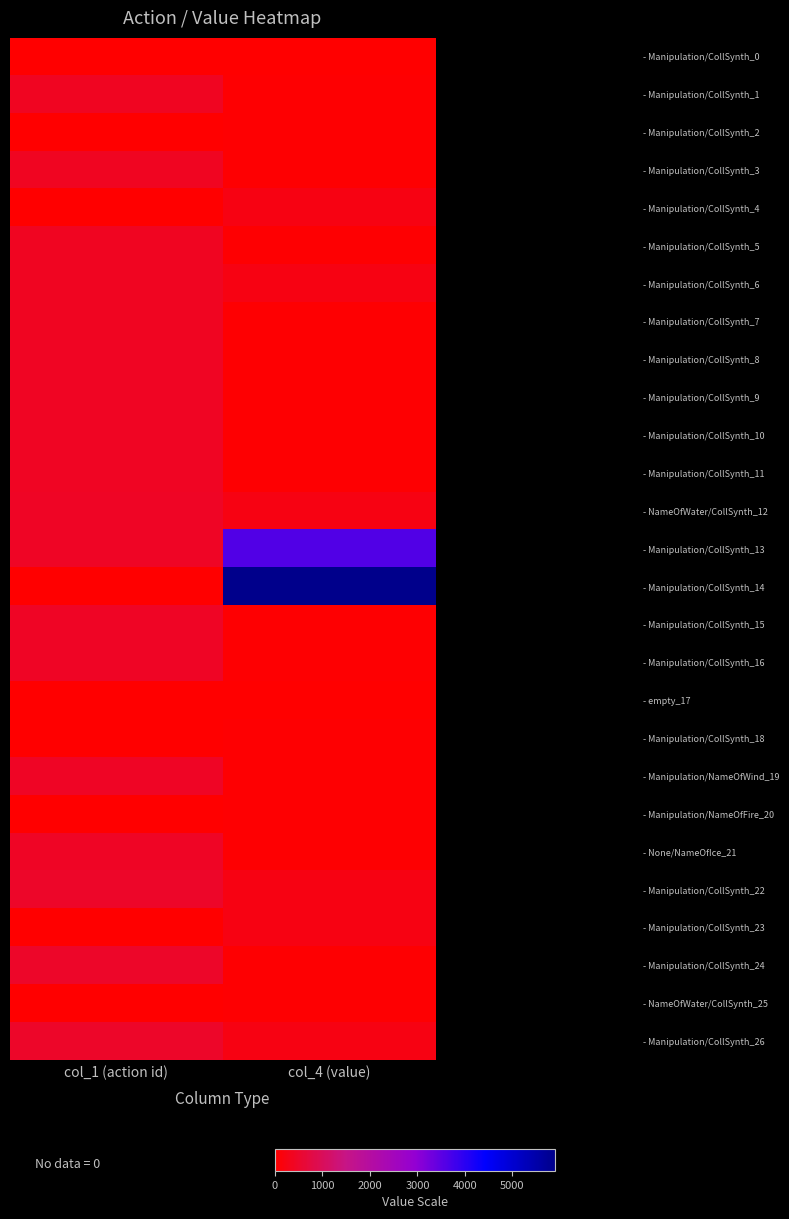

Which series has the widest spread of values?

- Manipulation/CollSynth_14